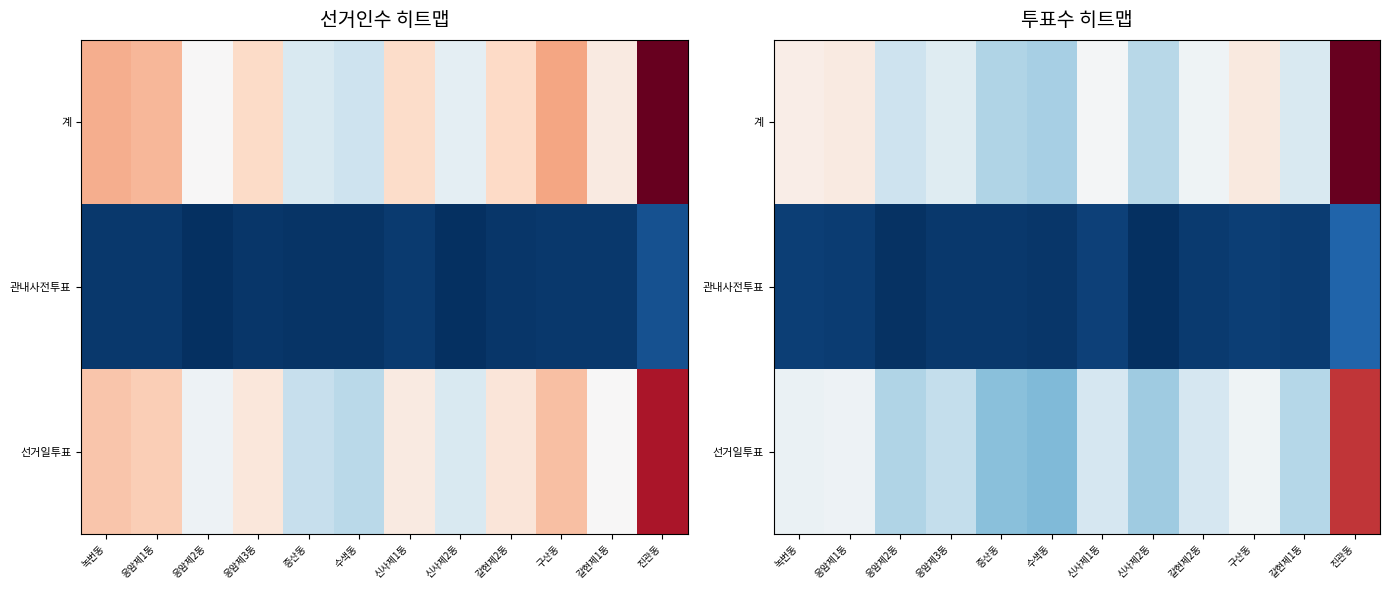

At how many categories does at least one series exceed 3469?

12